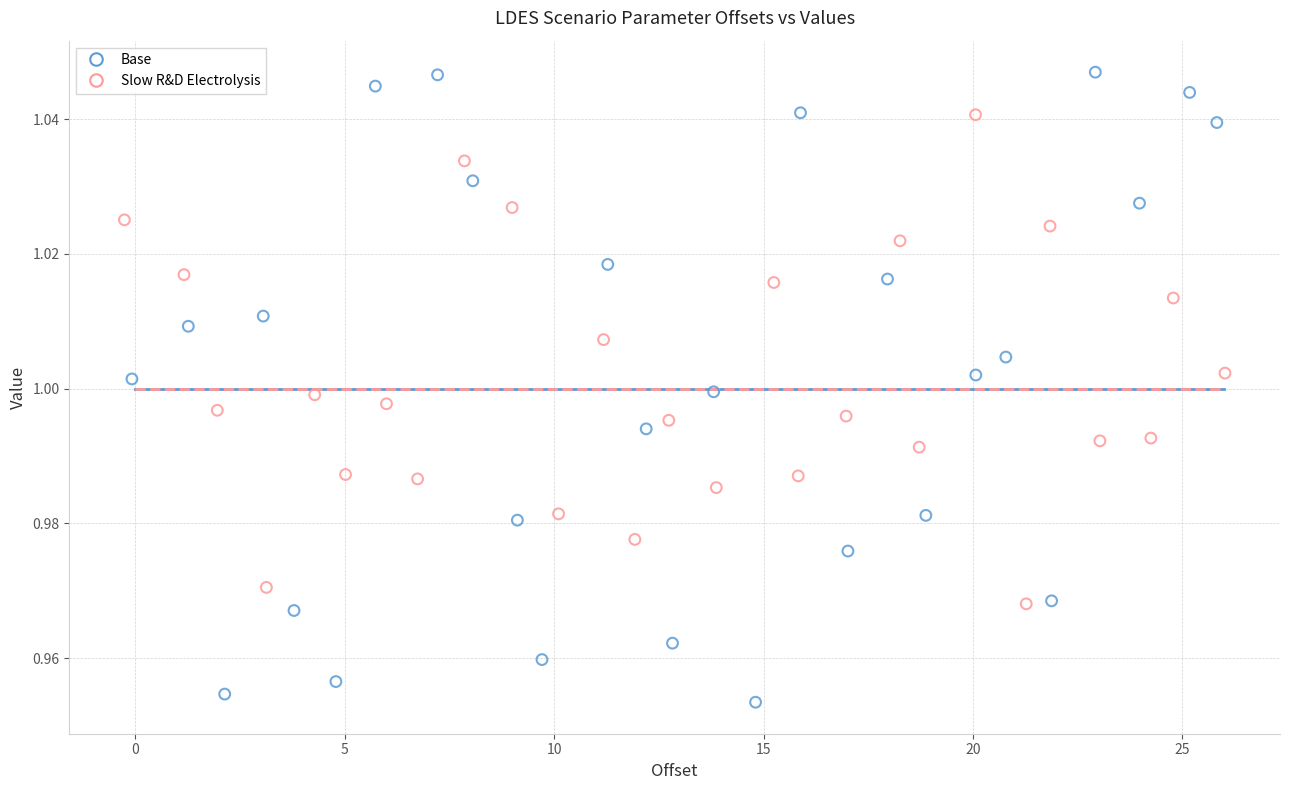

Which series contains the highest Y value?

Base